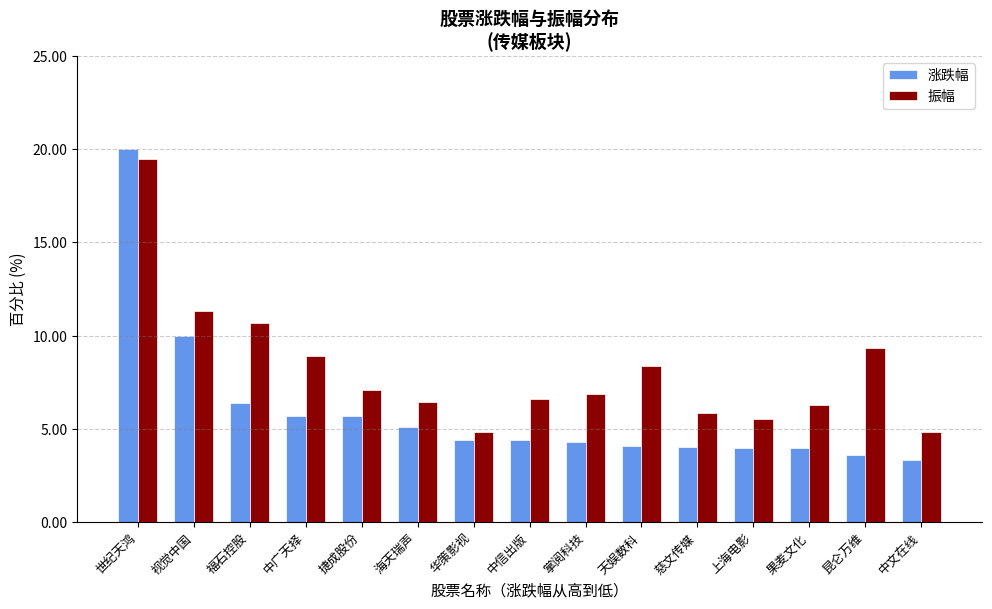

List the series in order of their overall mean, highest first.

振幅, 涨跌幅